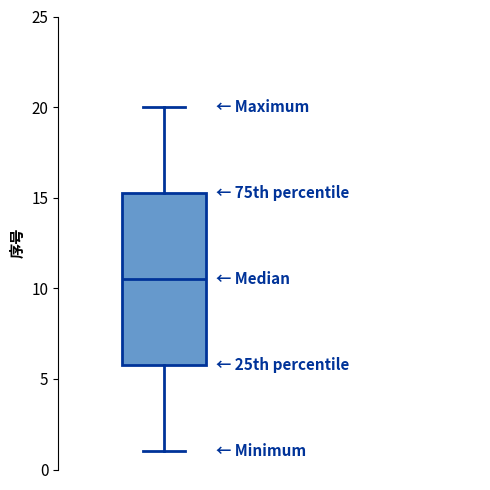

Transcribe this box plot: give where the median line is, the range the box spans, and where the two whiskers end, as read against the y-axis. The values are not printed on the chart, so give them approximately, as read against the axis.

median 10.5, box 6.0 to 15.5, whiskers 1.0 to 20.0